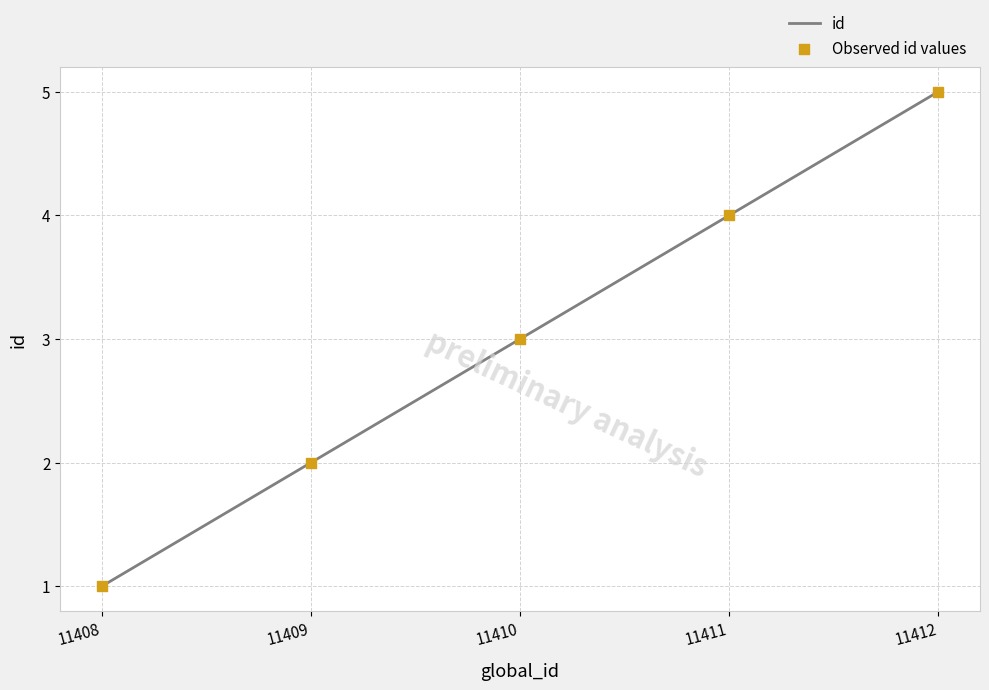

Which has a higher value, 11412 or 11410?

11412